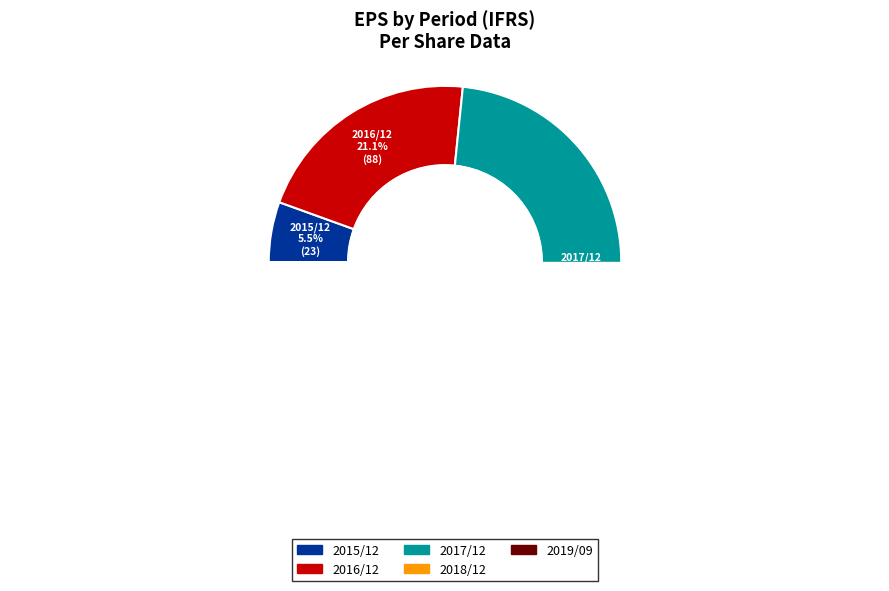

Do 2019/09 and 2017/12 together represent more than half of the pie?

Yes